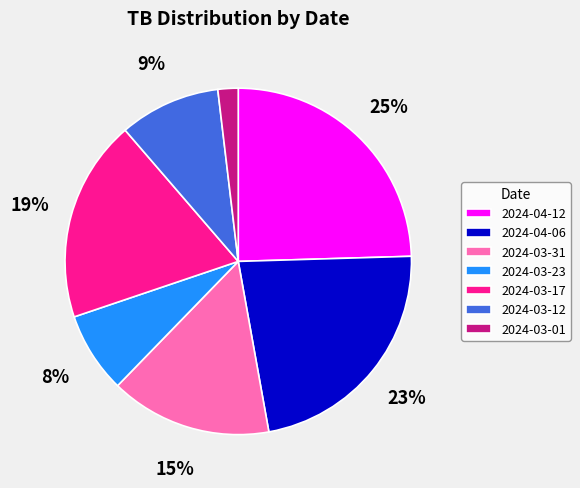

To the nearest percent, what is the average slice percentage?

14%